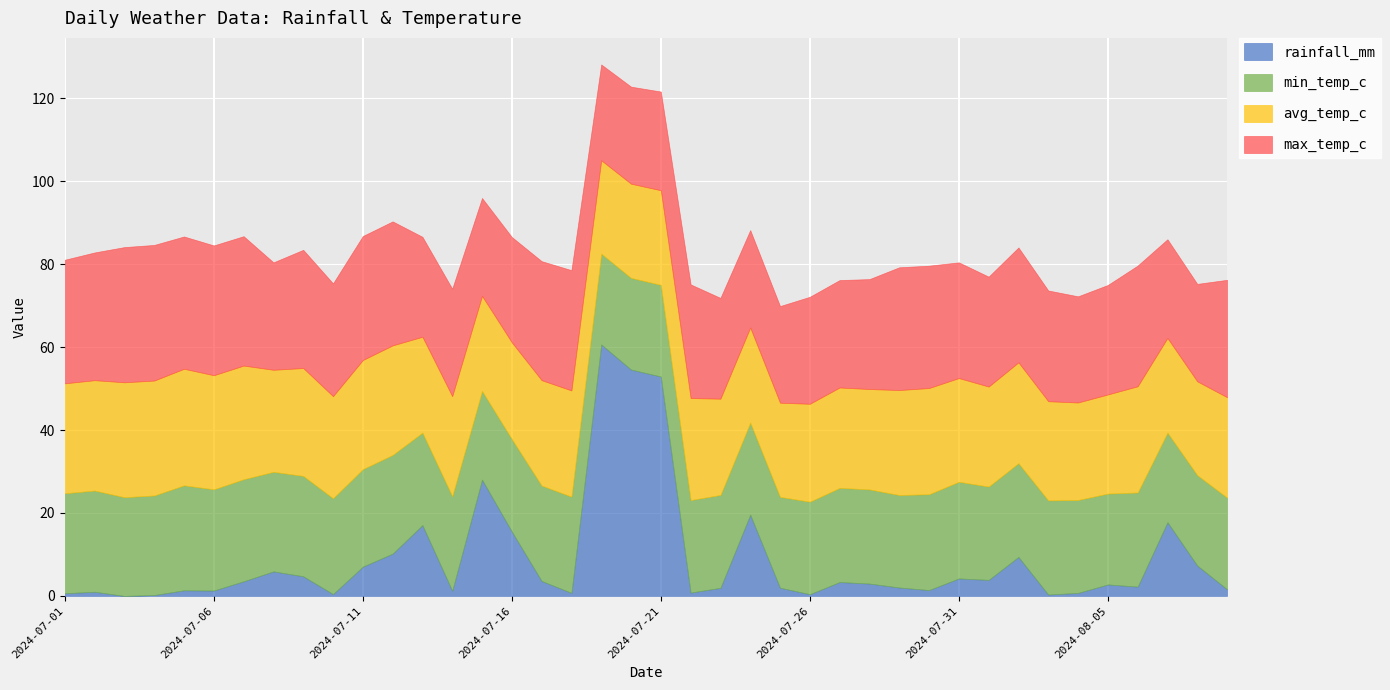

How many lines are shown in the chart?

4